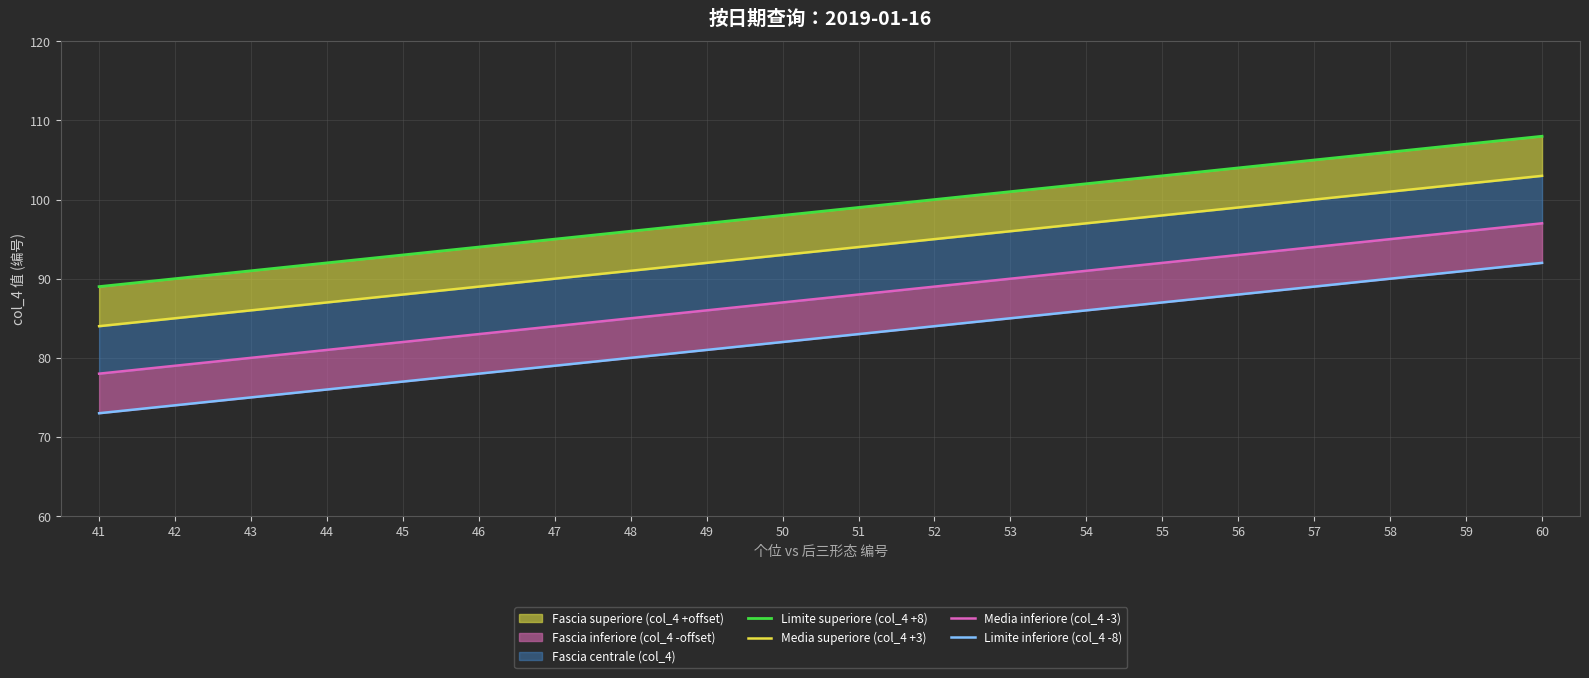

True or false: Limite superiore (col_4 +8) has more than 0 points higher than both neighbors.

False